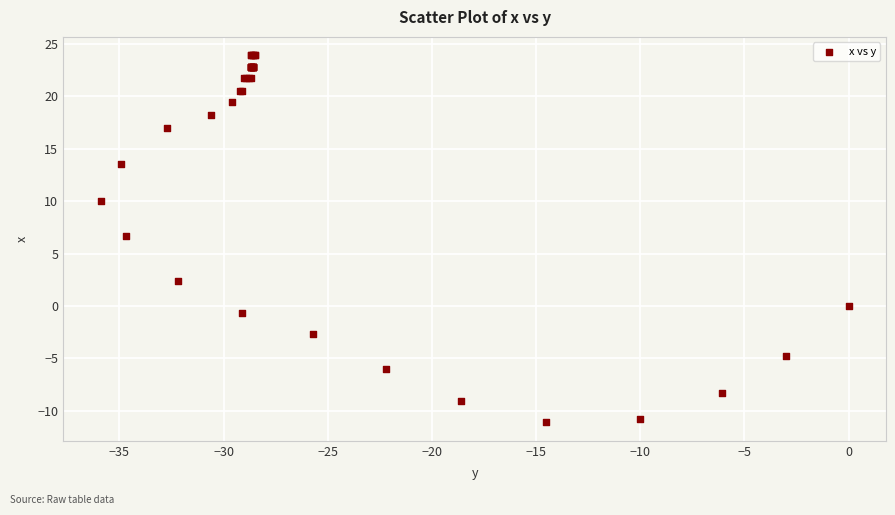

What Y value in the scatter plot is closest to 6?

6.7